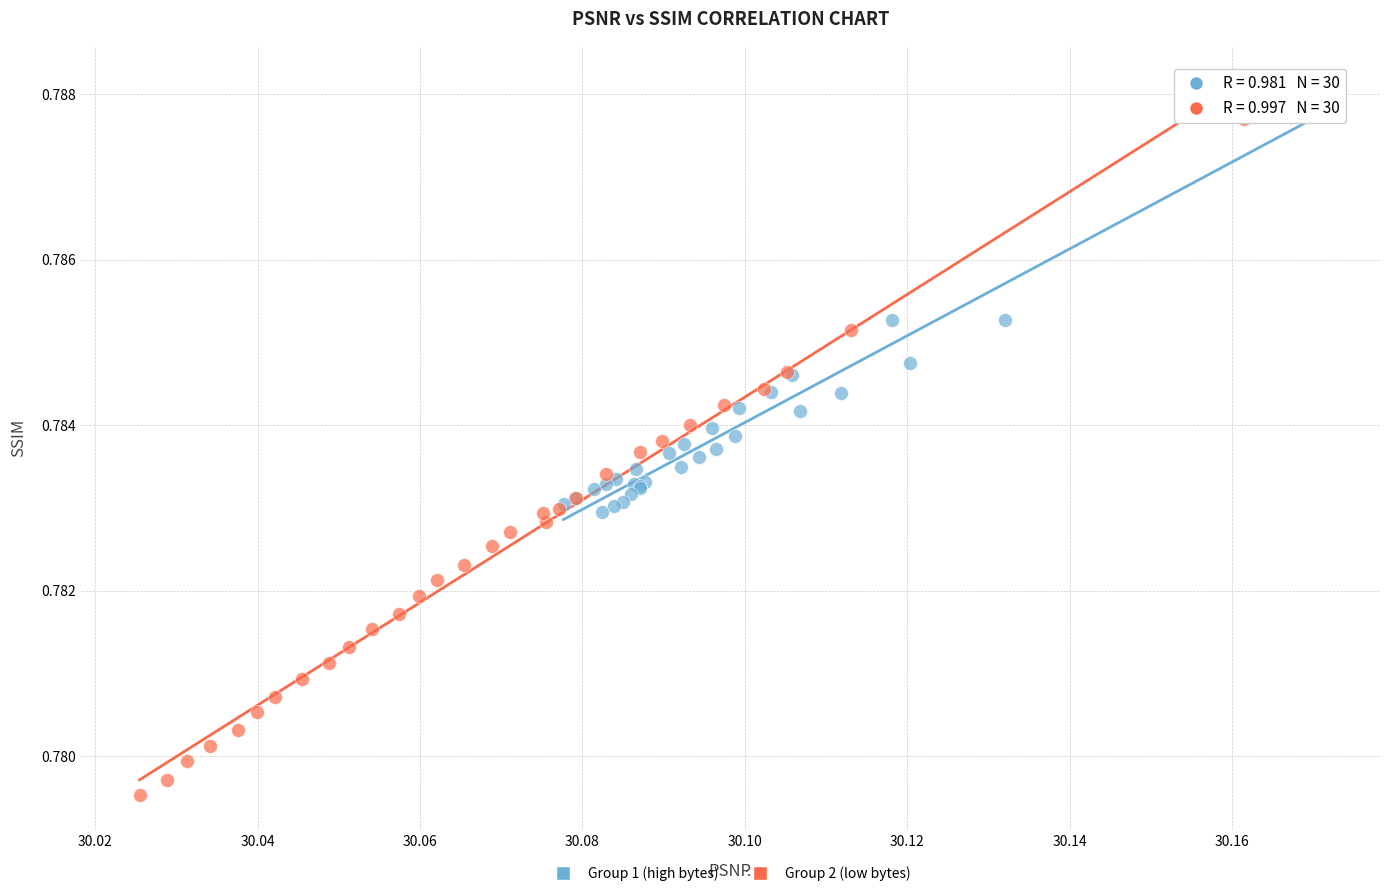

Which series has the widest spread of Y values?

Group 2 (low bytes)